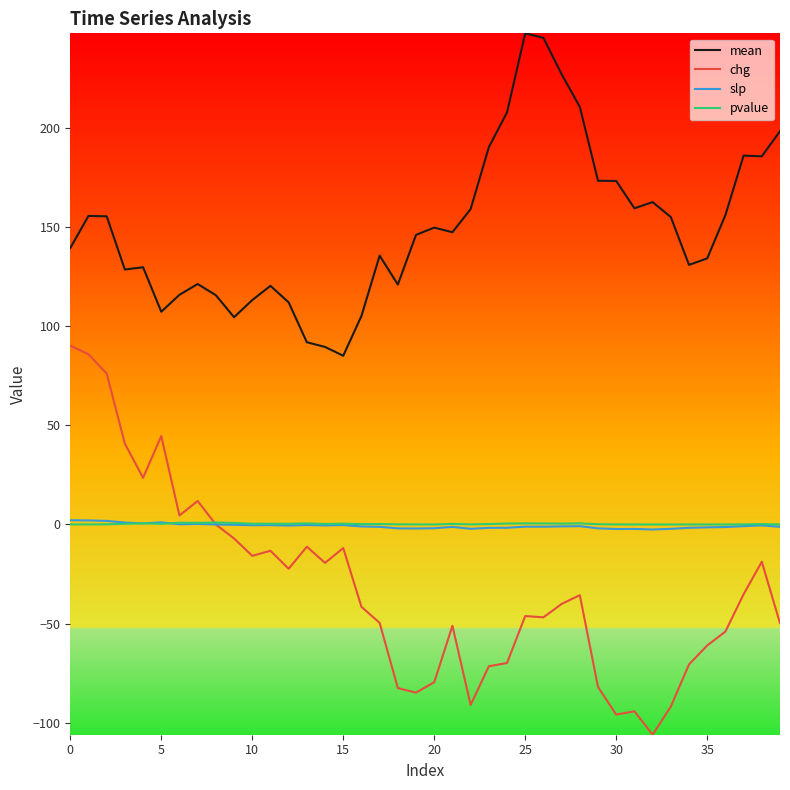

Which series has the largest total across all categories?

mean